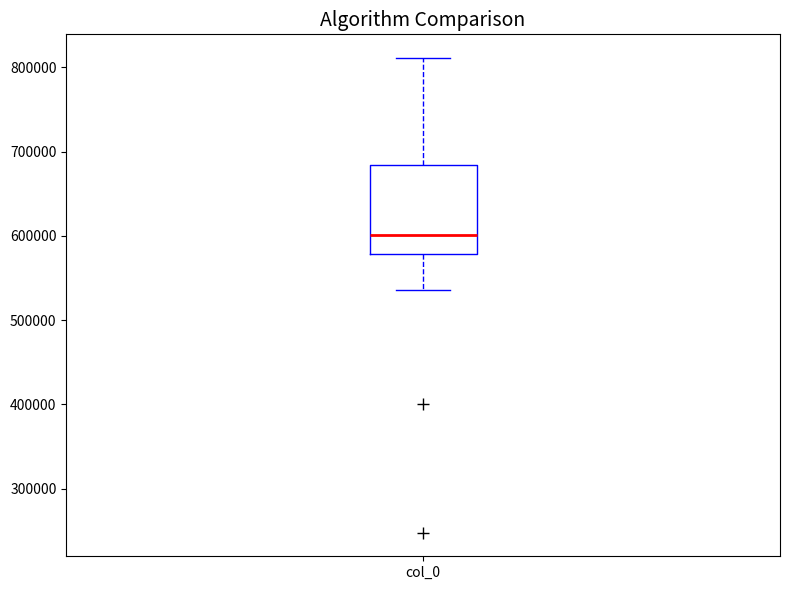

Transcribe this box plot: give where the median line is, the range the box spans, and where the two whiskers end, as read against the y-axis. The values are not printed on the chart, so give them approximately, as read against the axis.

median 600000, box 580000 to 680000, whiskers 540000 to 810000